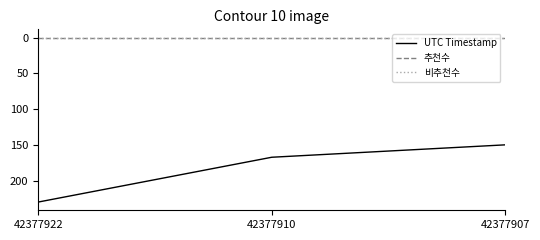

Rank the categories by UTC Timestamp value from lowest to highest.

42377907, 42377910, 42377922